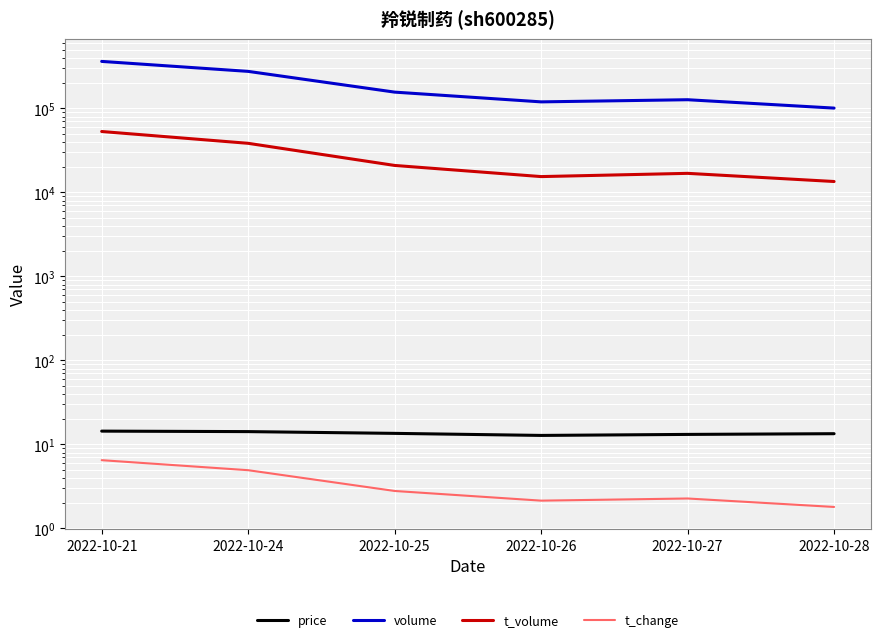

What is the value of the t_volume point at the 2nd from the left?

38410.0